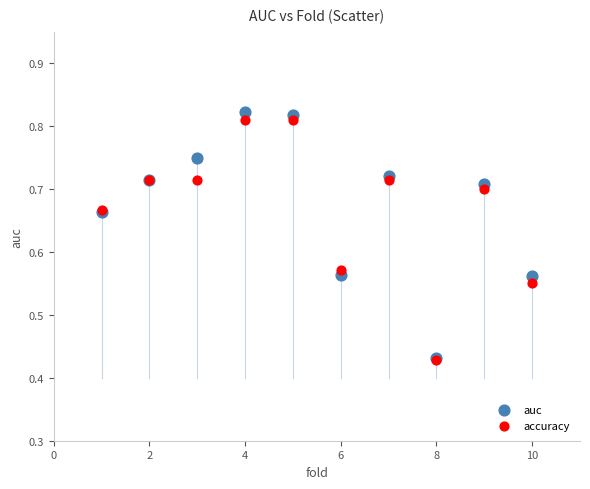

What are all the series names shown in the legend?

auc, accuracy